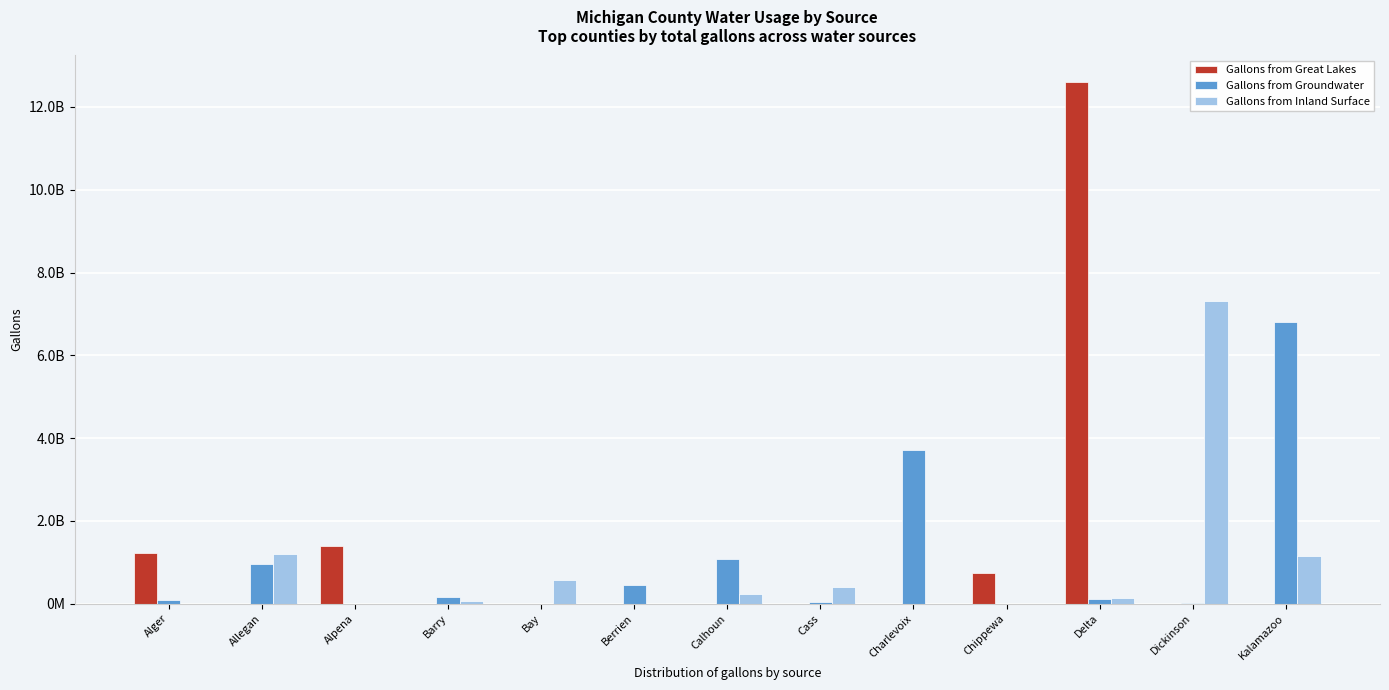

What is the difference between the second highest and second lowest values in the Gallons from Groundwater series?

3721416128